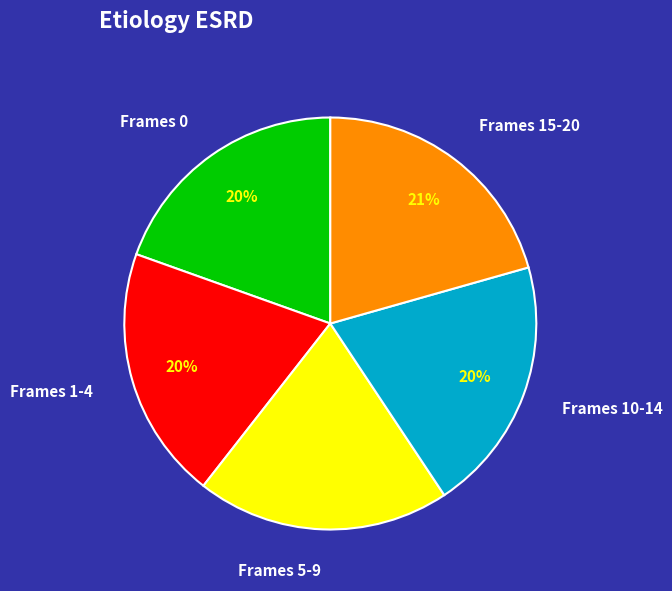

Is there any slice that represents more than half of the pie?

No